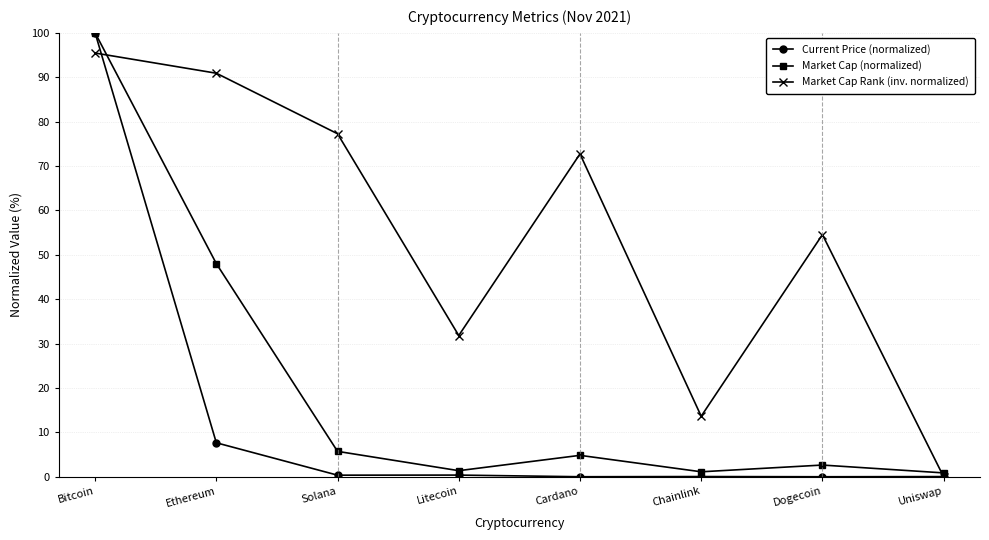

How many categories are shown in the chart?

8